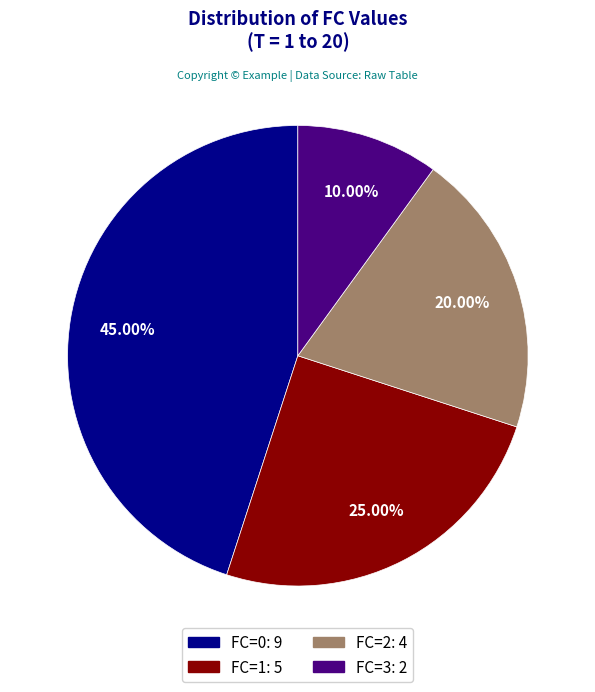

What percentage is NOT represented by FC=0?

55.0%